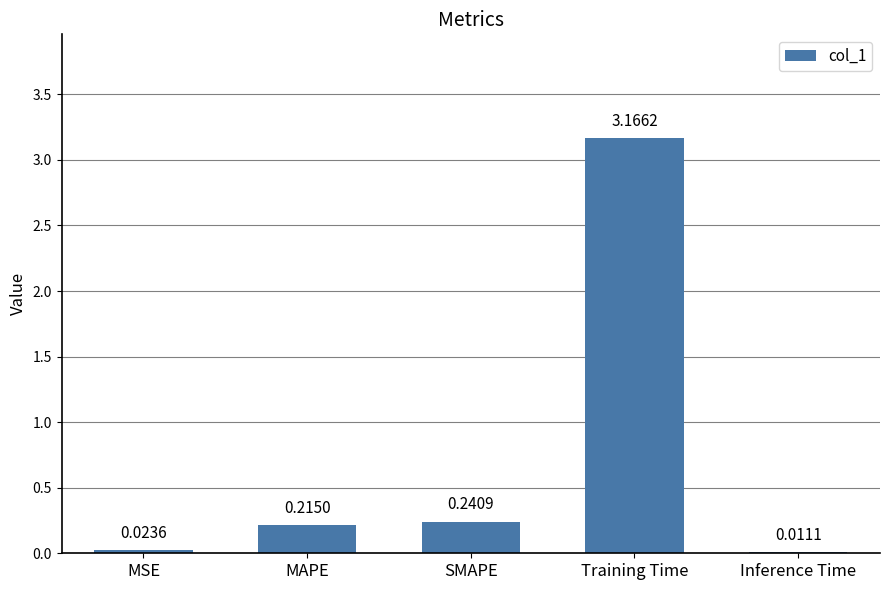

Where is the data nearest to the value 1?

SMAPE